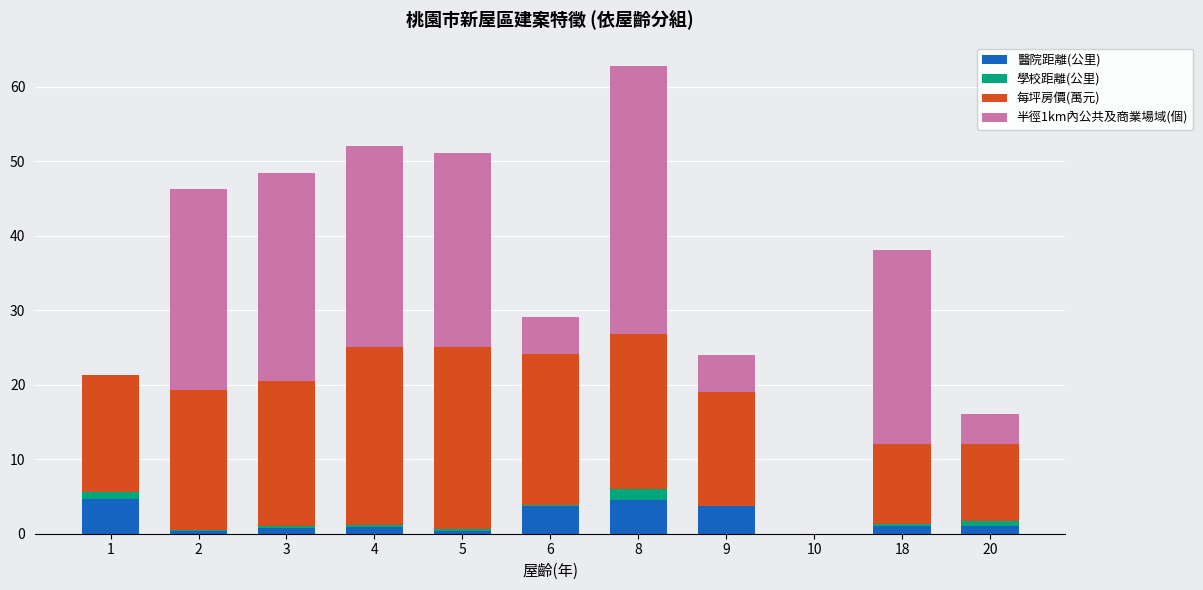

What is the sum of all 醫院距離(公里) values?

21.1